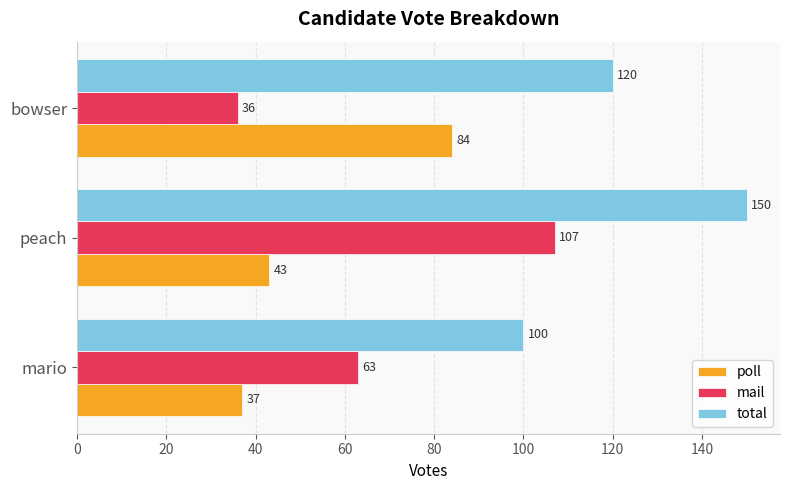

Rank the series by their maximum value, from lowest to highest.

poll, mail, total